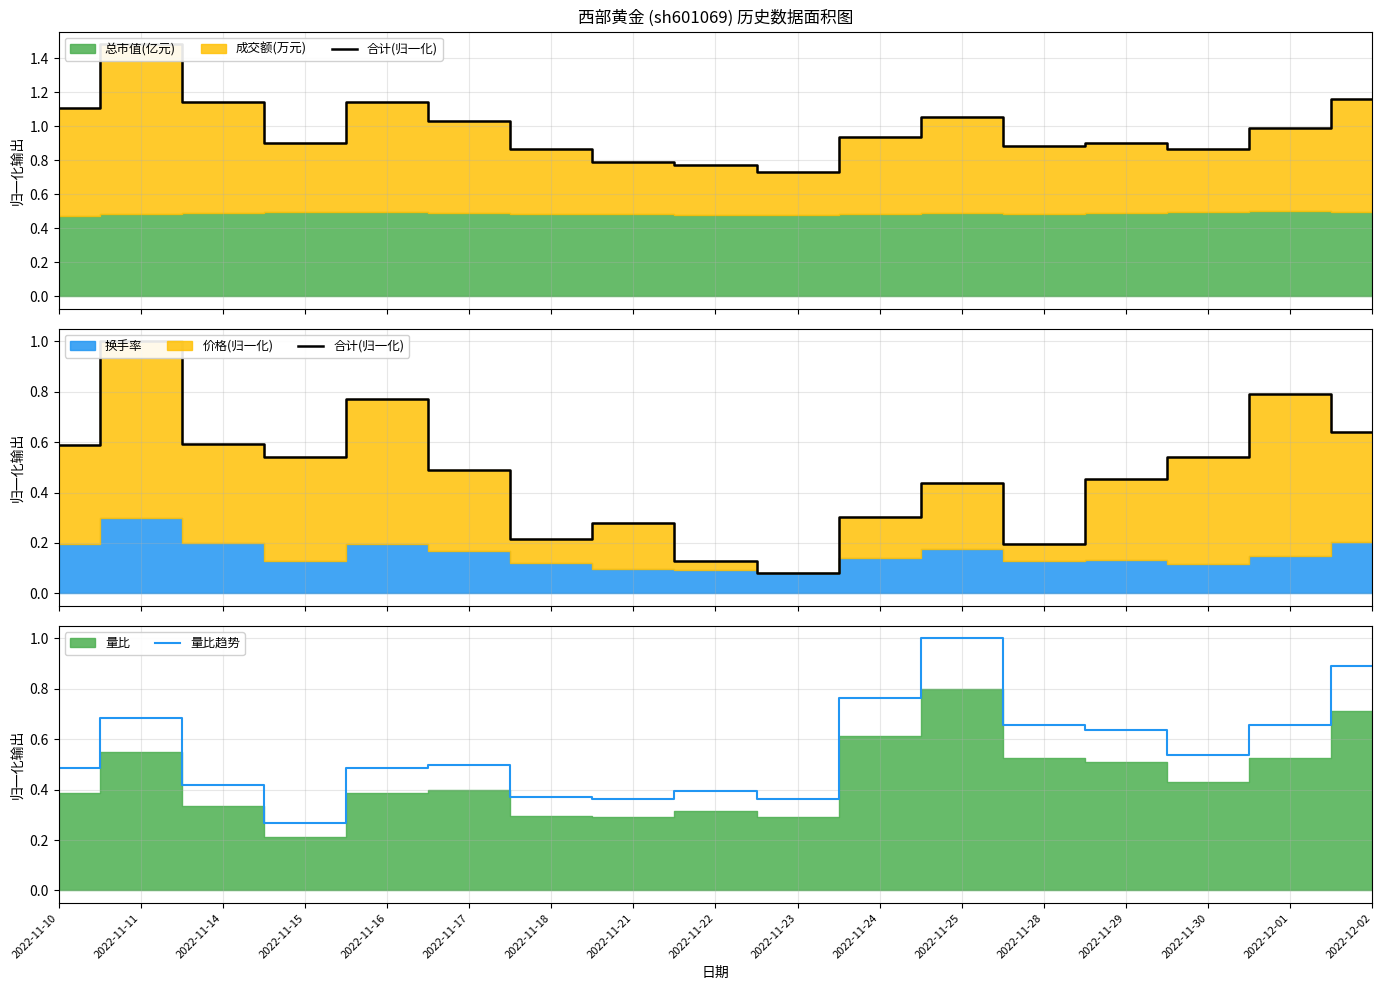

Reading left to right, list all the values displayed in this chart.

合计(归一化): 0.6	1.0	0.6	0.5	0.8	0.5	0.2	0.3	0.1	0.1	0.3	0.4	0.2	0.5	0.5	0.8	0.6
量比趋势: 0.5	0.7	0.4	0.3	0.5	0.5	0.4	0.4	0.4	0.4	0.8	1.0	0.7	0.6	0.5	0.7	0.9